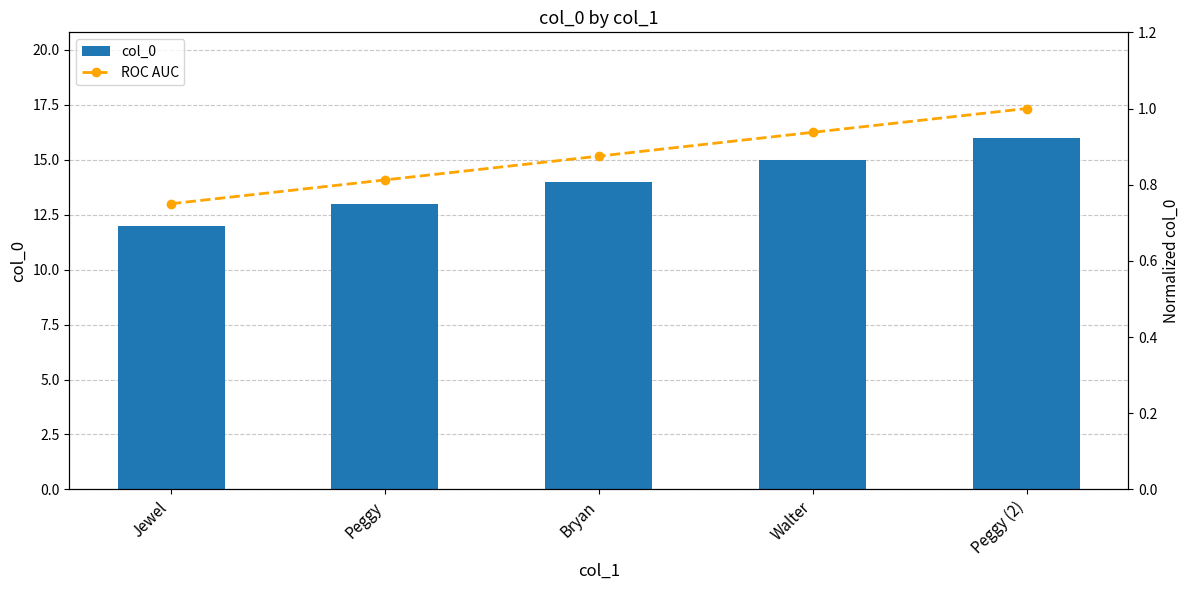

Which series has the largest range (max minus min)?

col_0